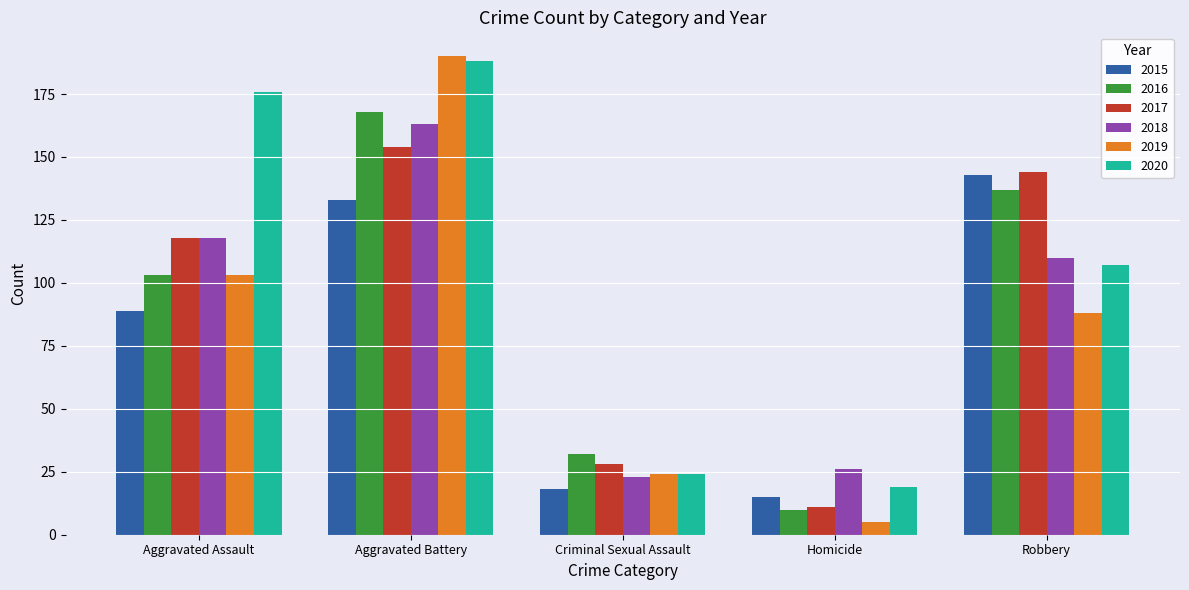

What is the approximate value of 2019 at Aggravated Assault, to the nearest 5?

105